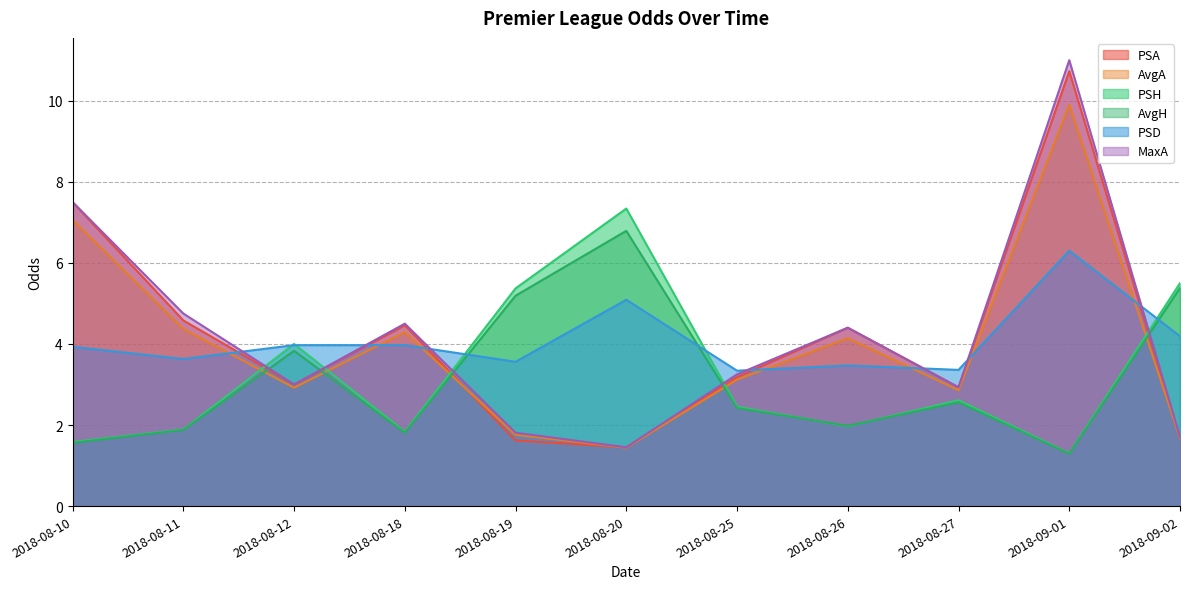

Where is AvgH nearest to the value 4?

2018-08-12